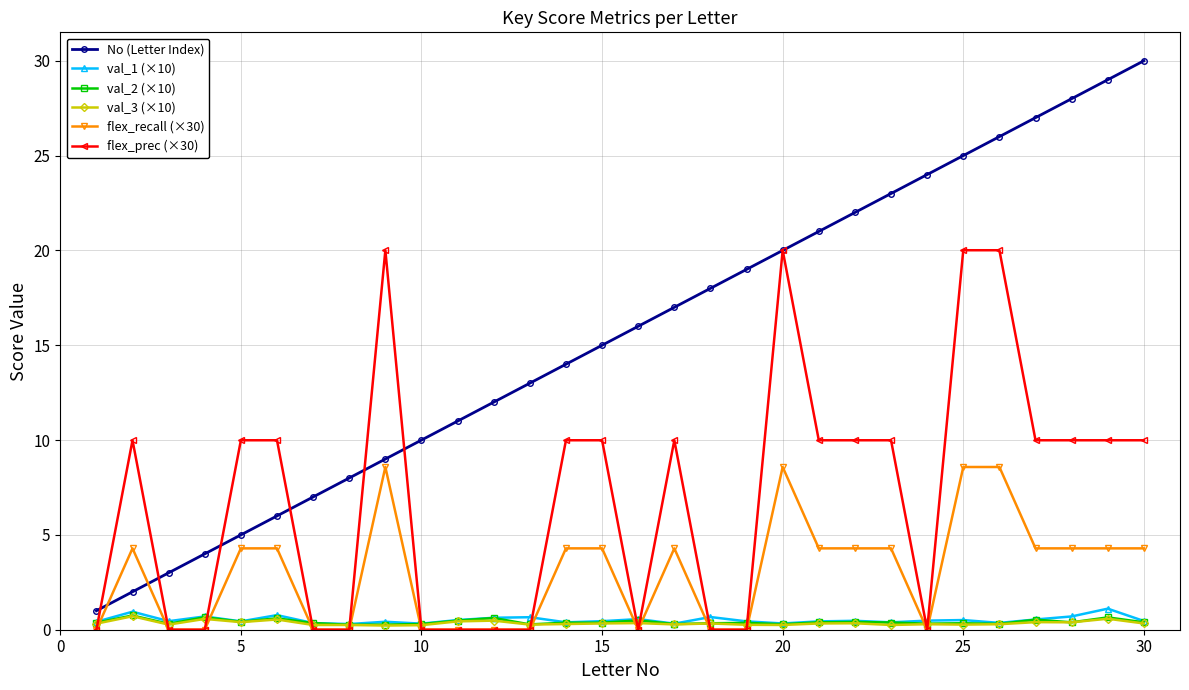

True or false: flex_prec (×30) has more than 0 interior local peaks.

True